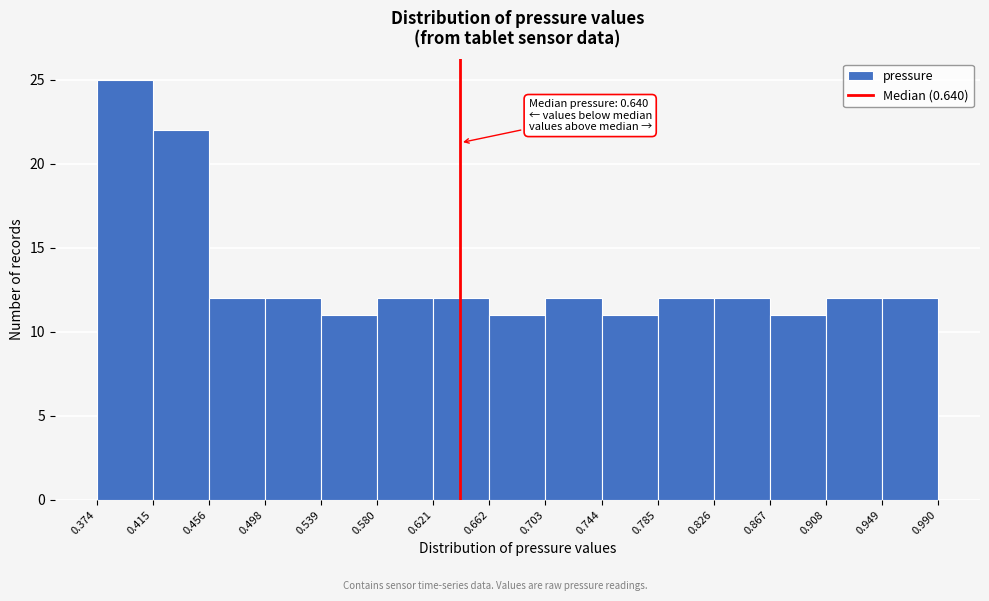

Over which range of the x-axis is the bar tallest?

0.374 to 0.415